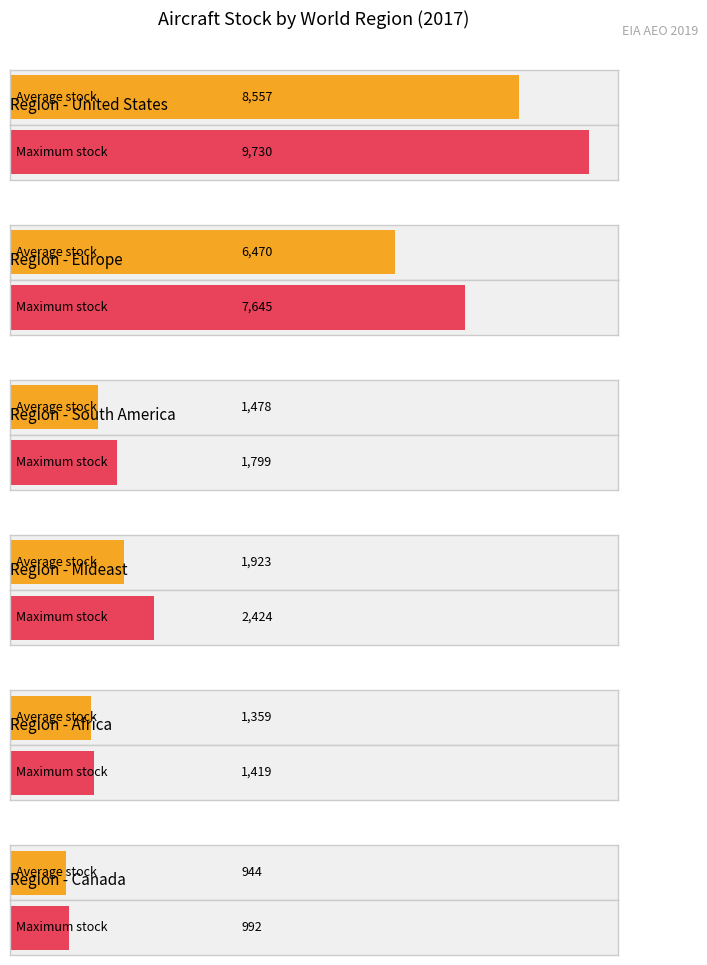

Is it true that Africa equals 1359.2 at 2017?

True